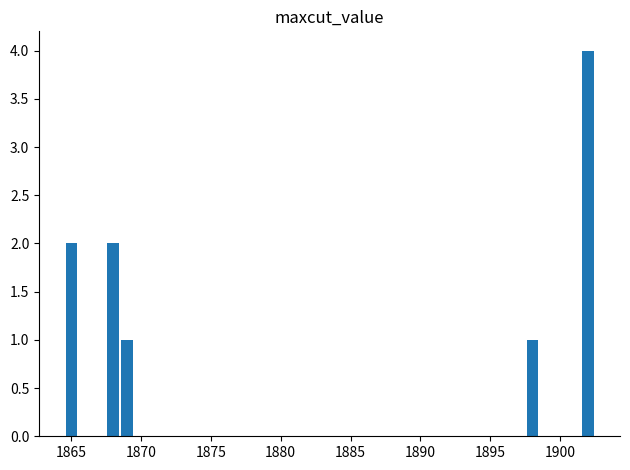

What is the difference between the maximum and minimum values?

3